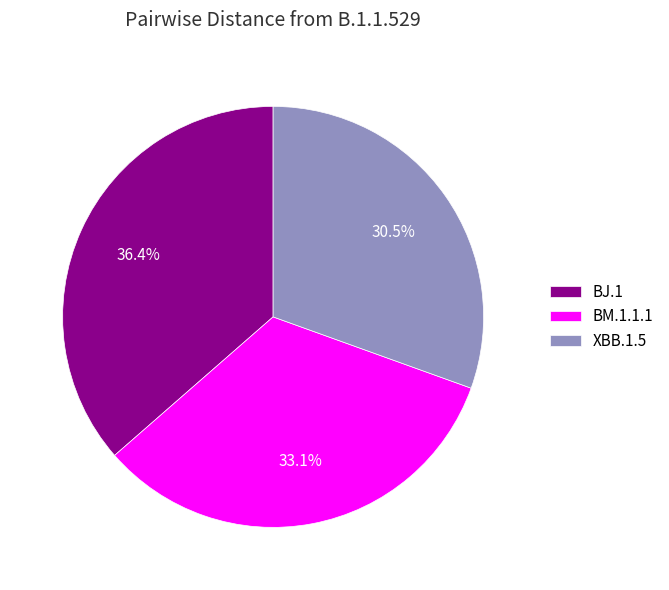

To the nearest percent, what portion does BJ.1 represent?

36%